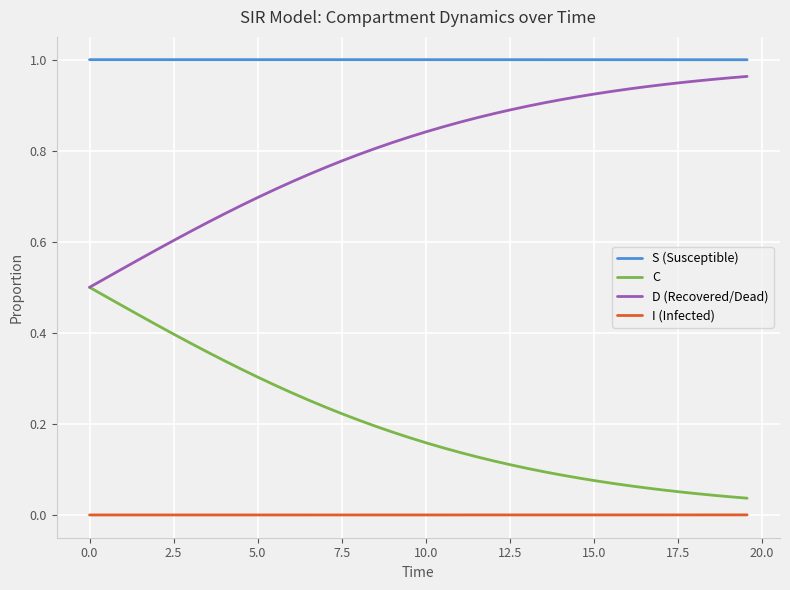

How many lines are shown in the chart?

4